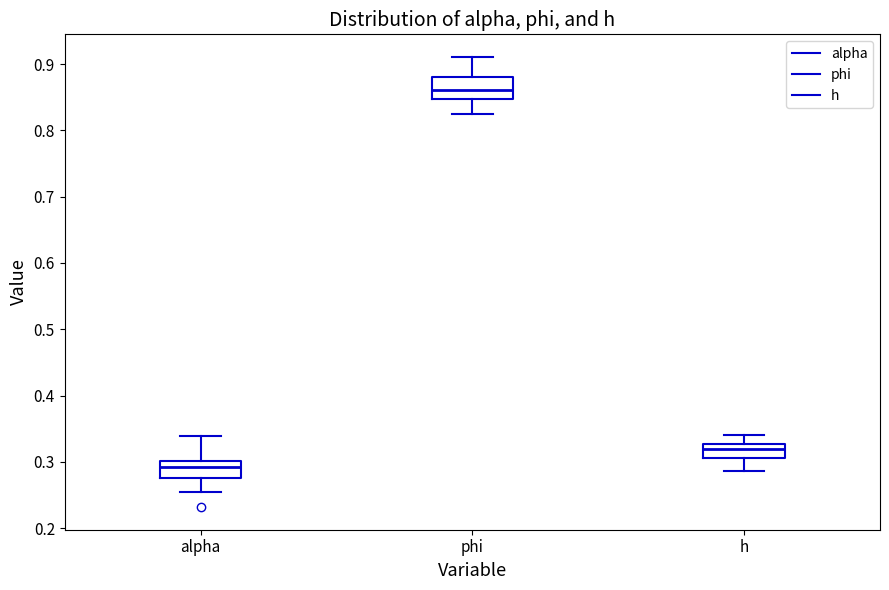

Where is the lower edge of the box for phi on the y-axis? The values are not printed on the chart, so give them approximately, as read against the axis.

0.85